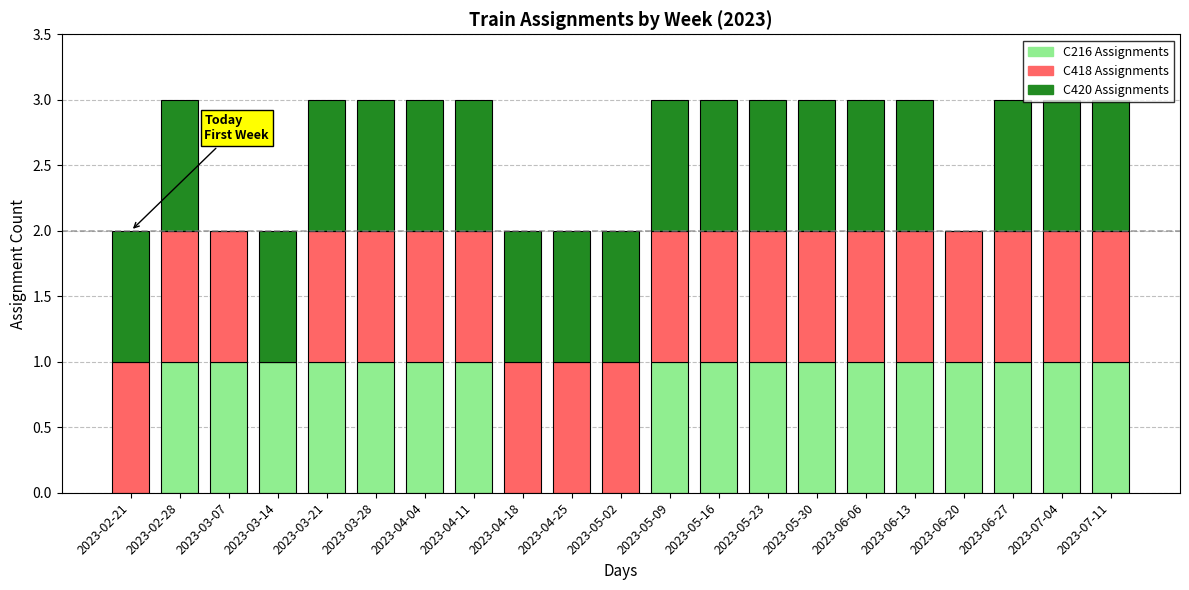

What are all the series names shown in the legend?

C216 Assignments, C418 Assignments, C420 Assignments